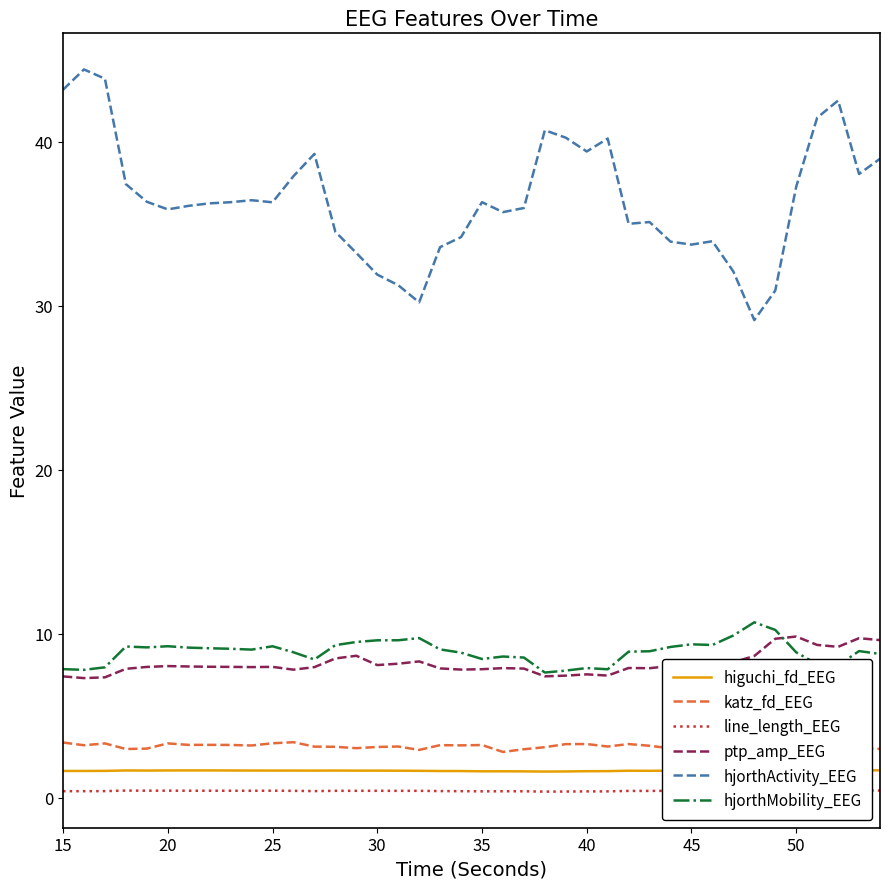

True or false: line_length_EEG and hjorthMobility_EEG cross at least once.

False